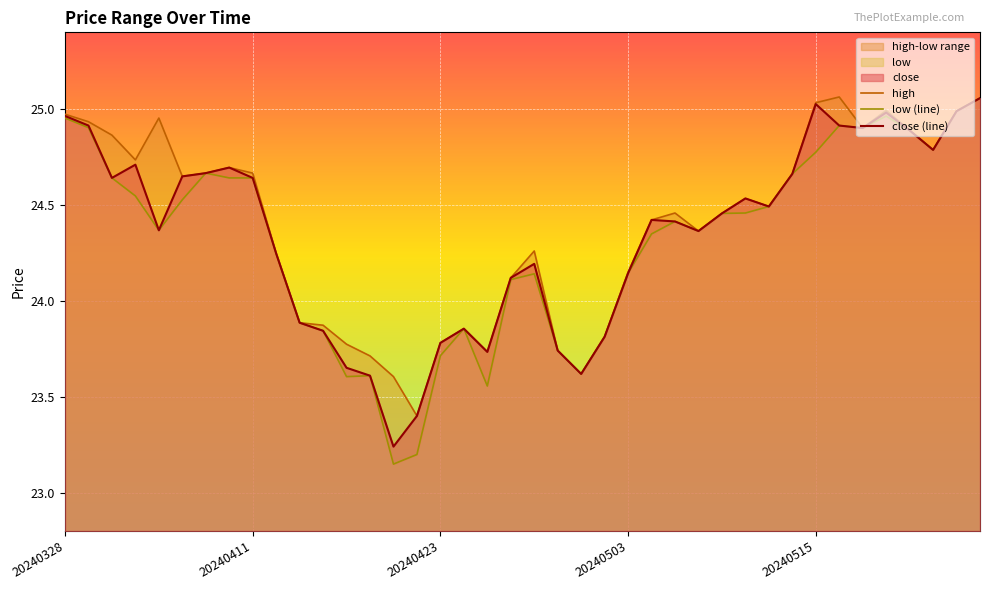

At 25, list the series in order from smallest to largest.

low (line), high, close (line)